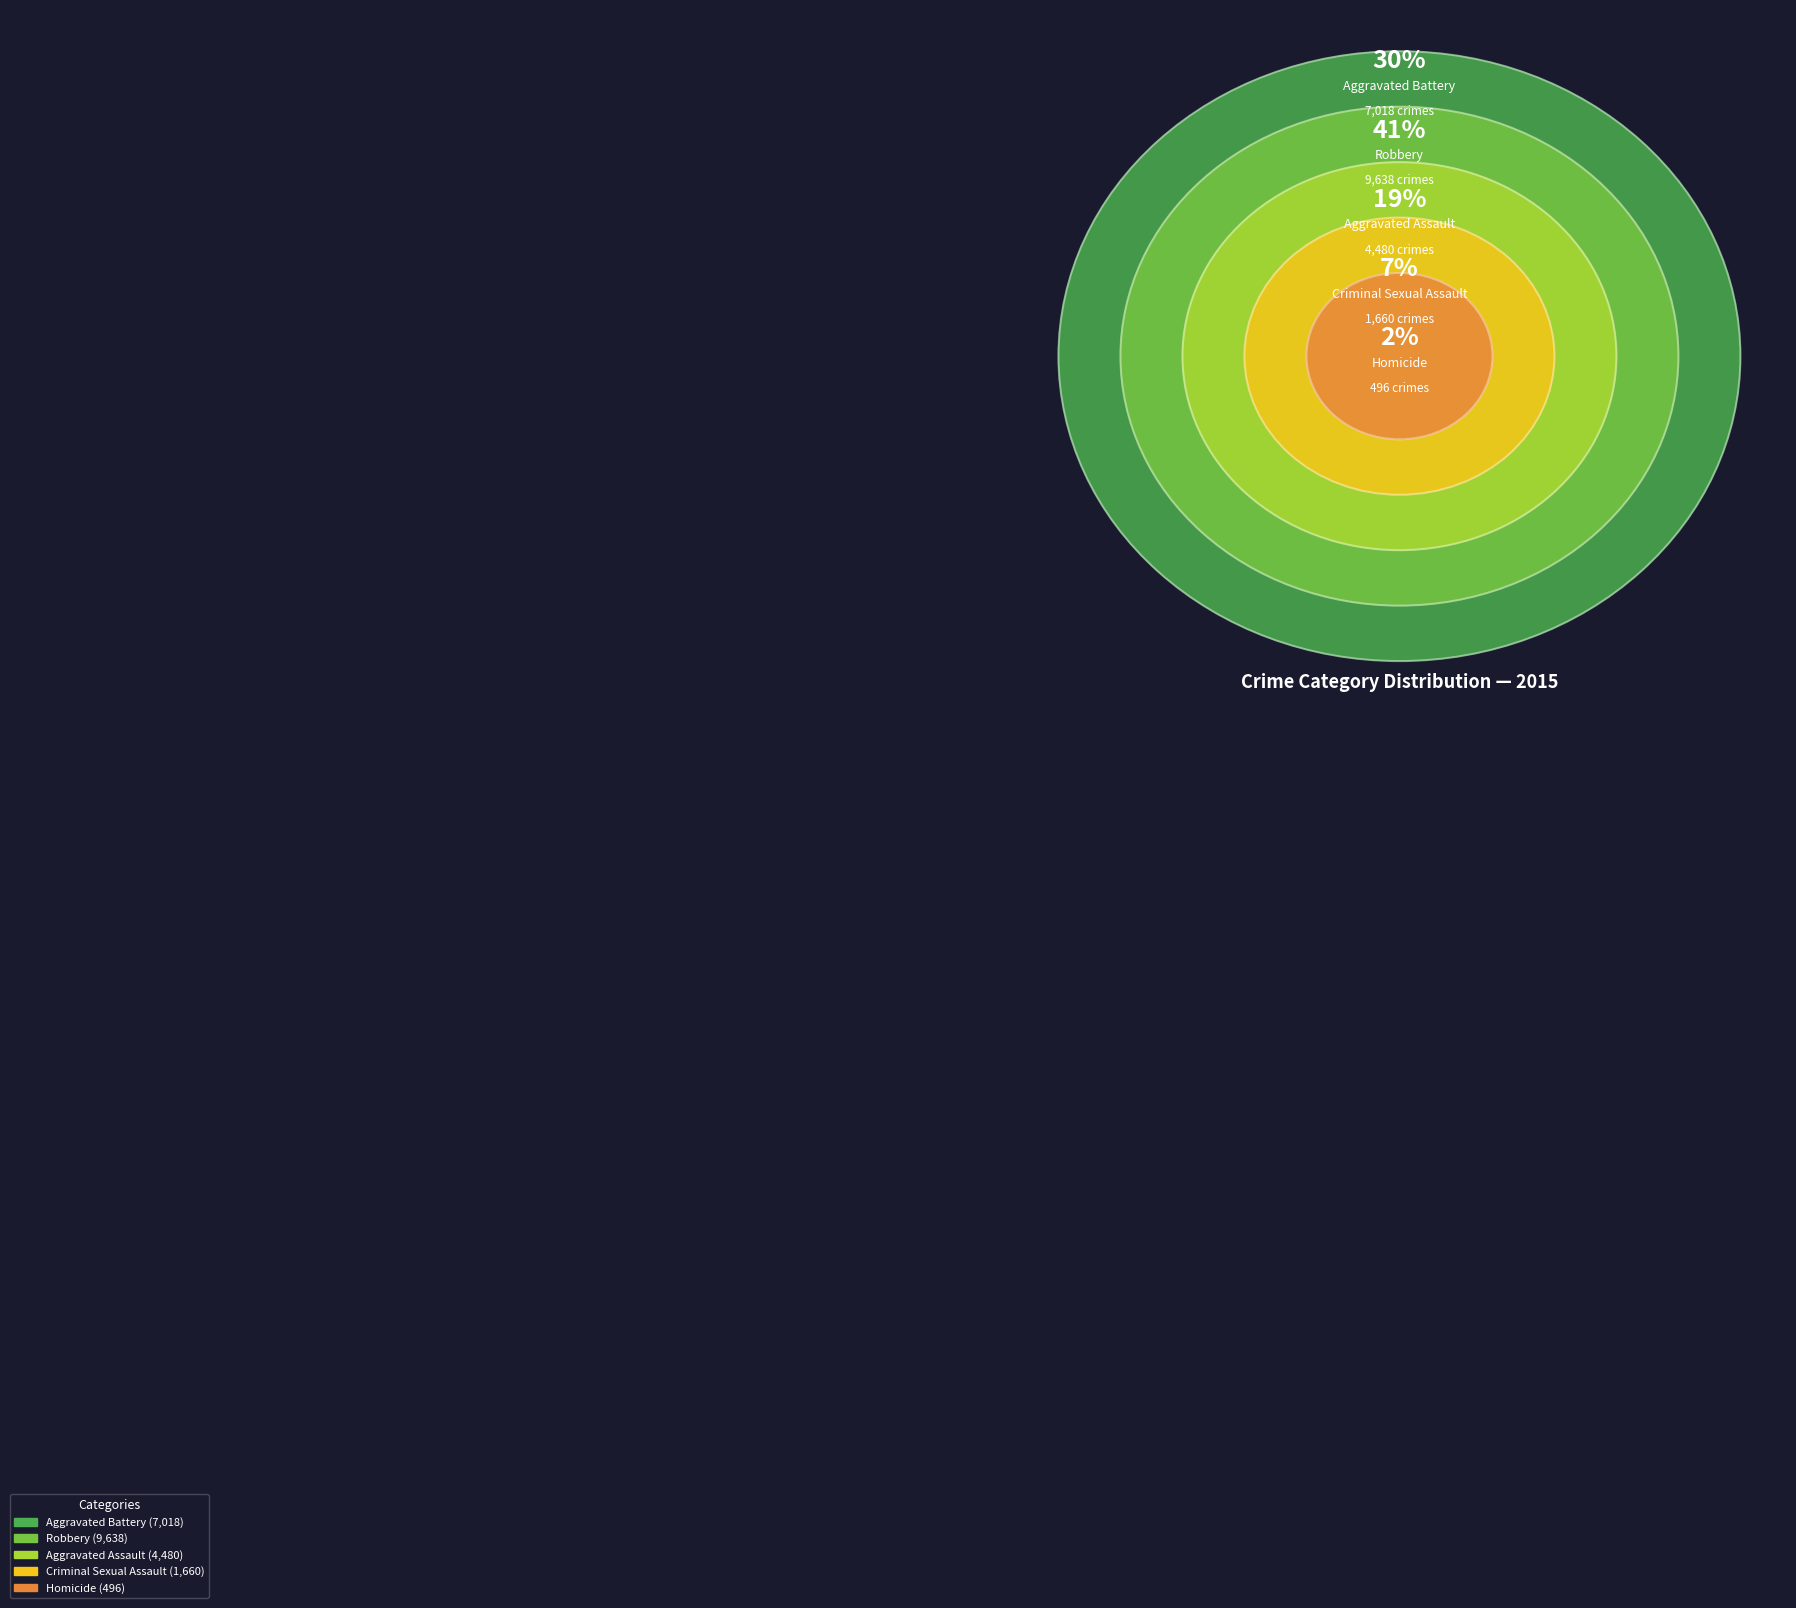

Do Aggravated Battery and Aggravated Assault together represent more than half of the pie?

No